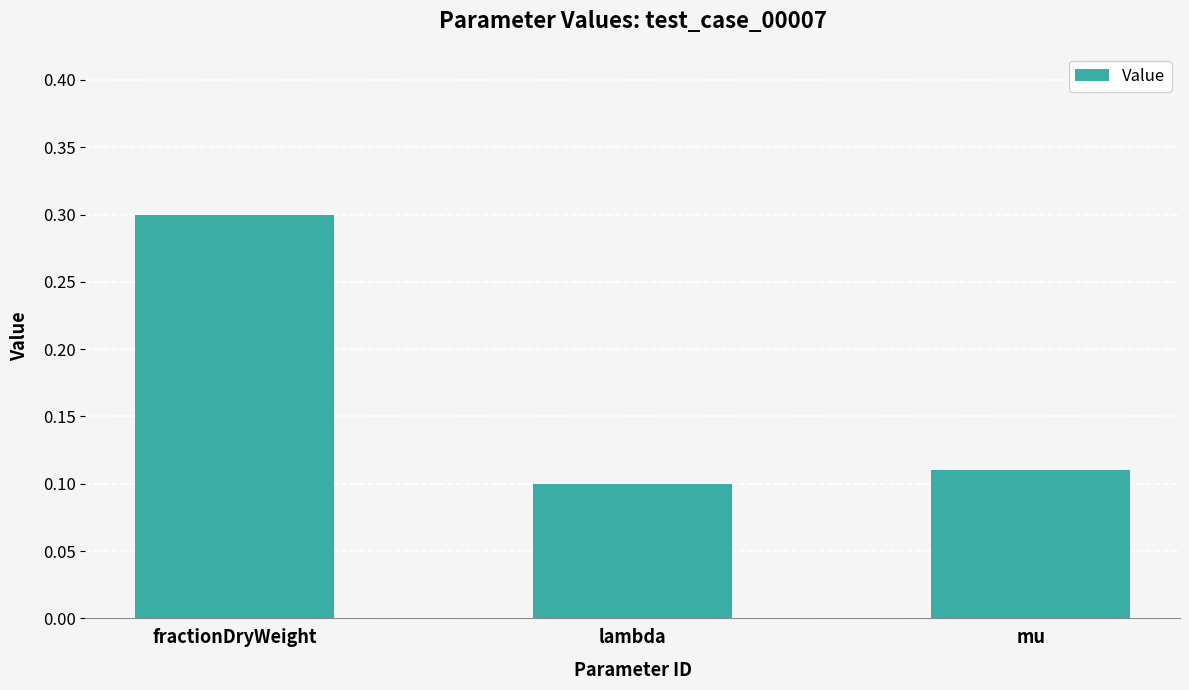

What position from the right is lambda?

2